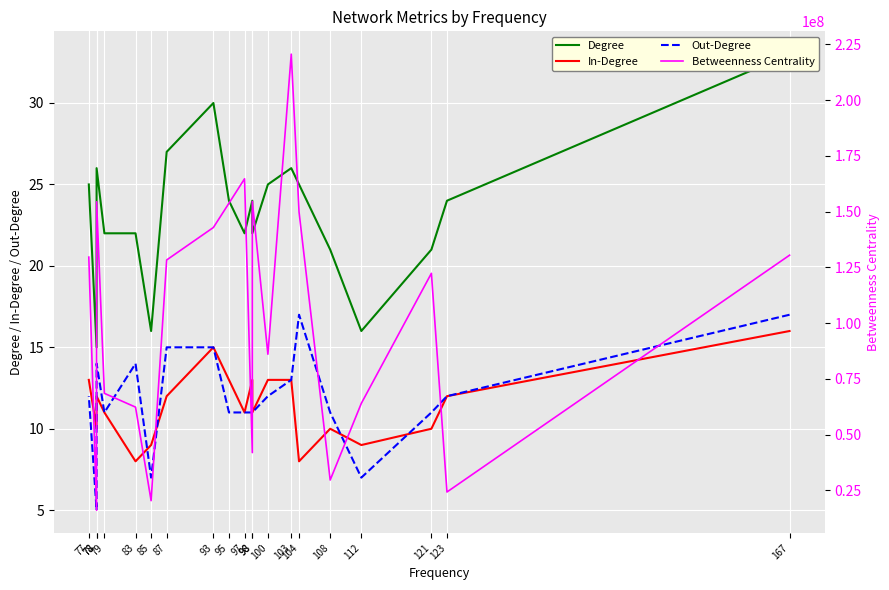

Which series changed the most between 123 and 78?

Betweenness Centrality